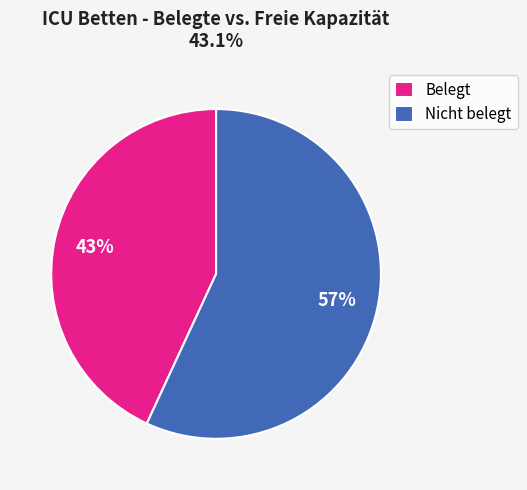

Combined, do Belegt and Nicht belegt account for over 50%?

Yes